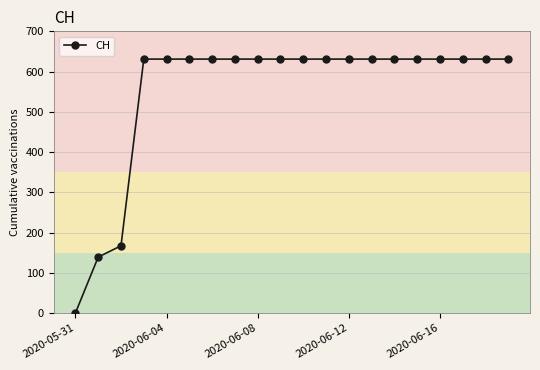

Does the chart have visible grid lines?

Yes